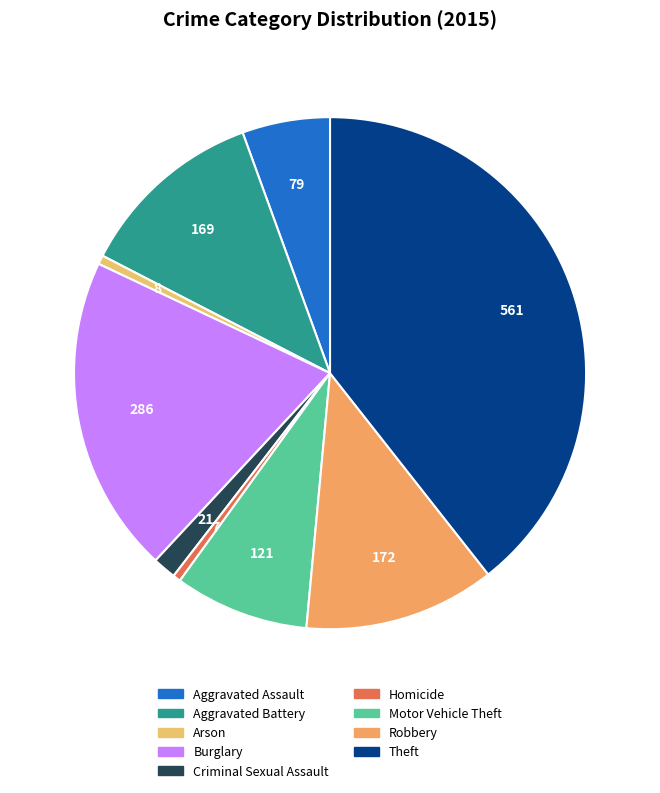

Does Criminal Sexual Assault represent more than half of the total?

No